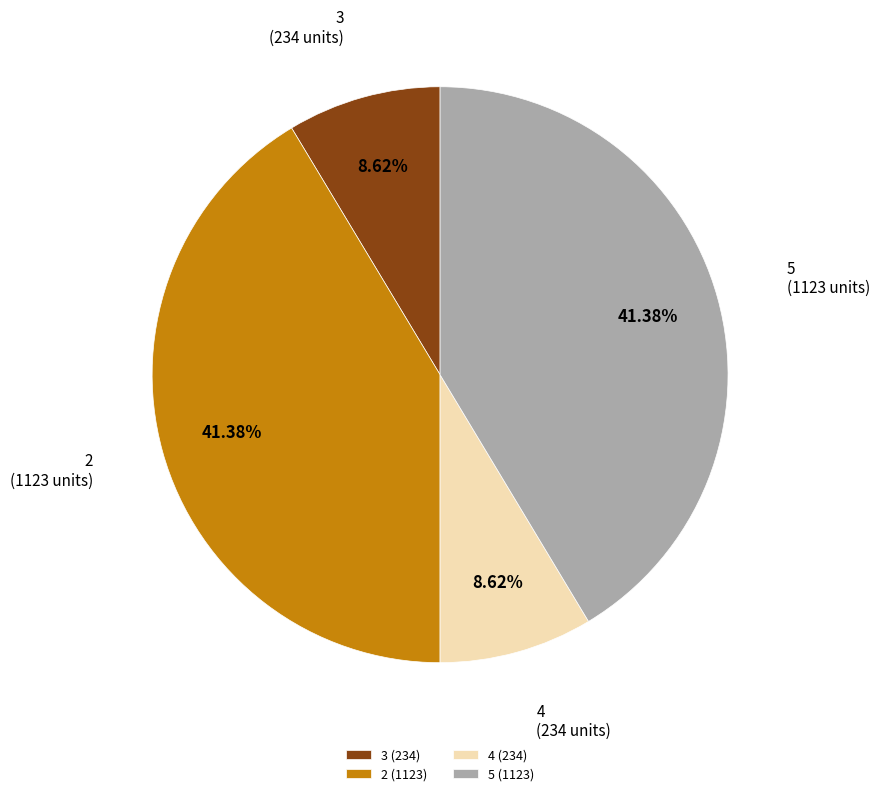

To the nearest percent, what is the difference between the largest and smallest slice percentages?

33%